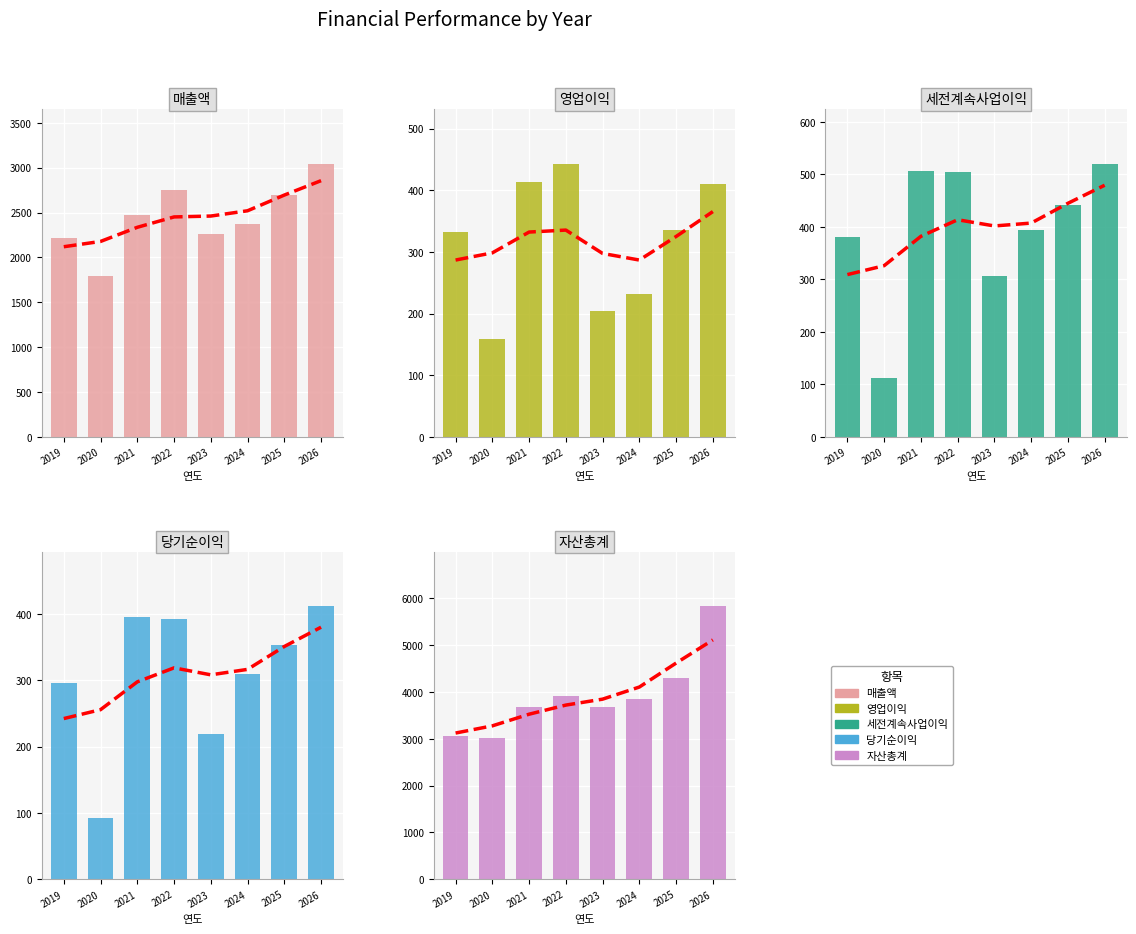

How many groups of bars are there?

8